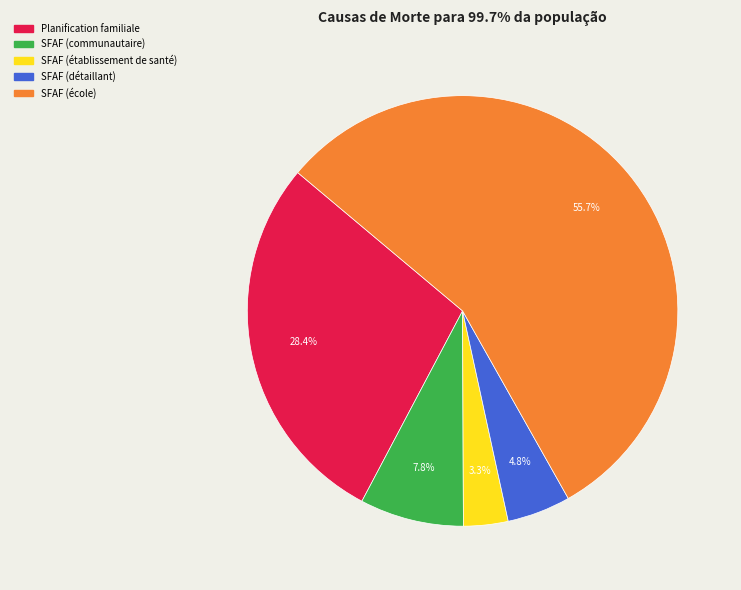

To the nearest percent, what is the difference between the largest and smallest slice percentages?

52%